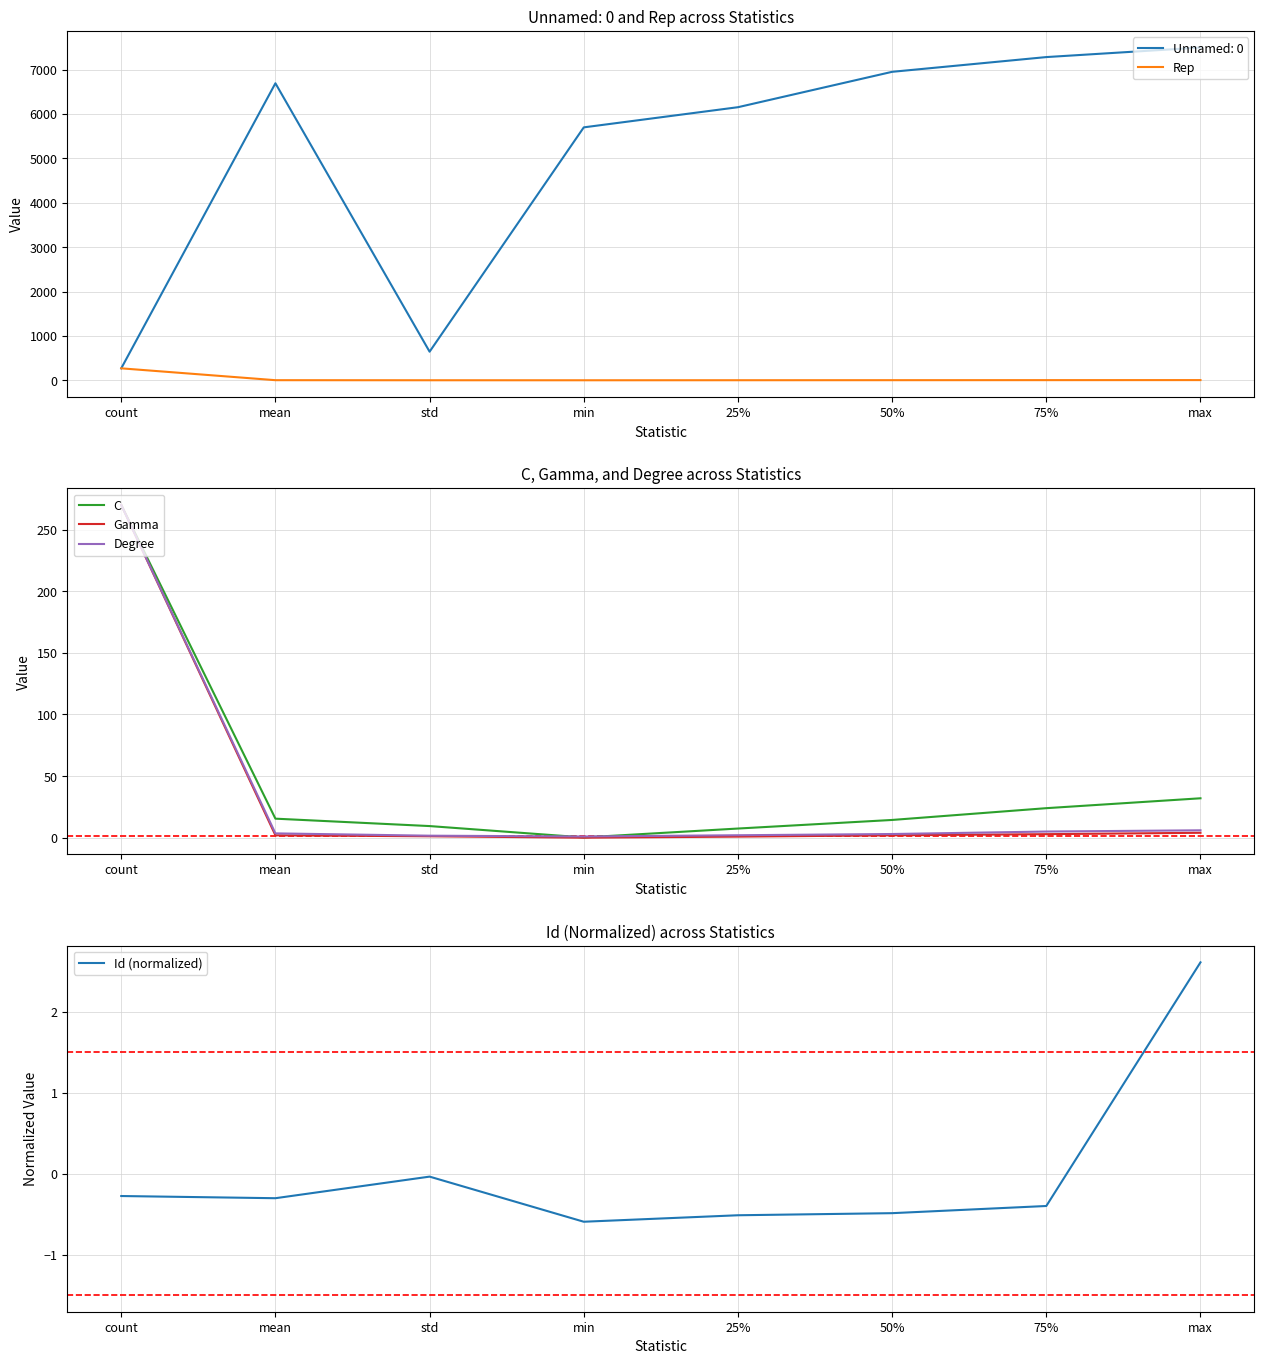

What are all the series names shown in the legend?

Rep, C, Gamma, Degree, Id (normalized)